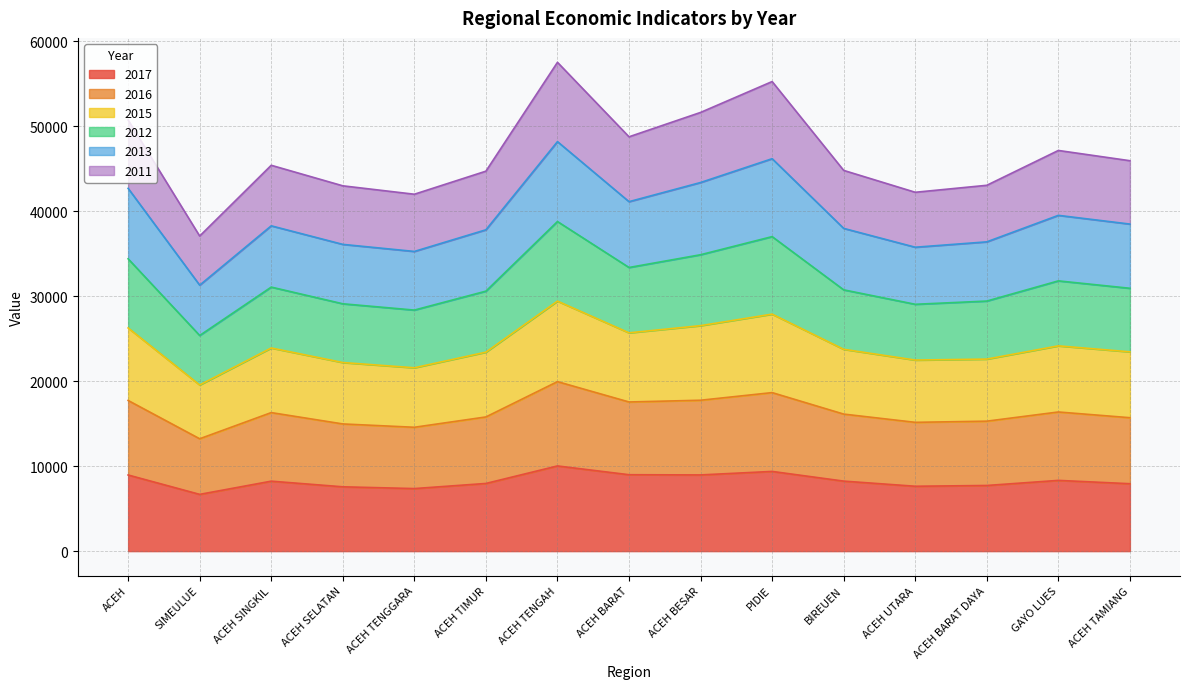

True or false: 2017 has a value of 11984 at ACEH TENGGARA.

False